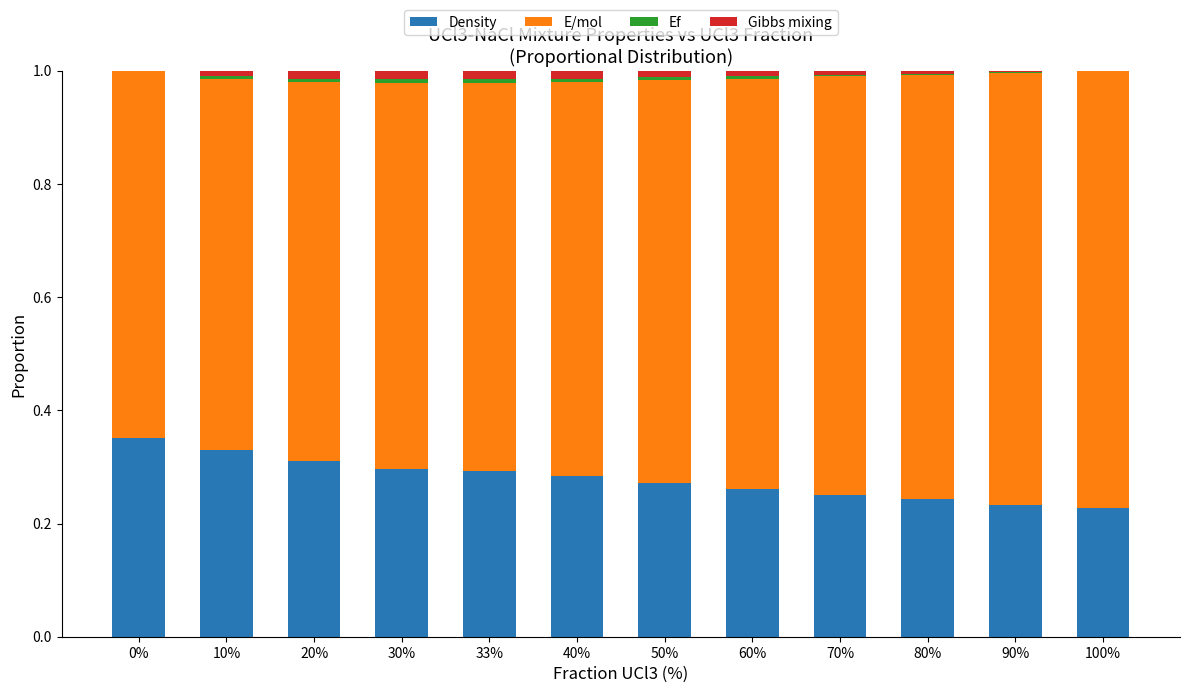

The Density series shows 0.1 at 10%. True or false?

False